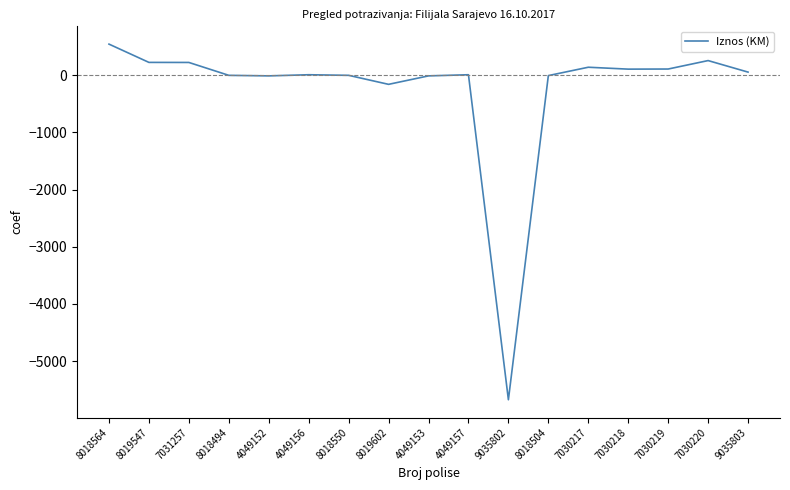

What position from the left is 7030220?

16